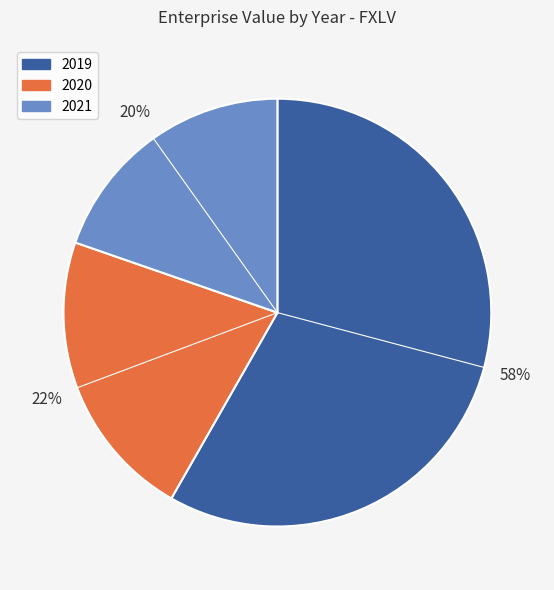

How many segments does this pie chart have?

3